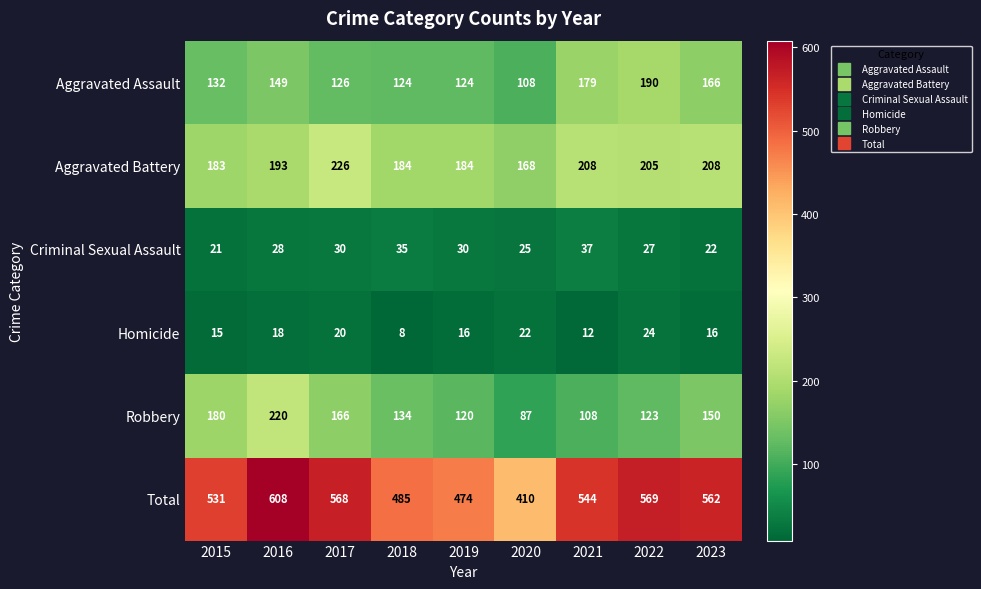

At which label does Aggravated Assault reach its peak?

2022